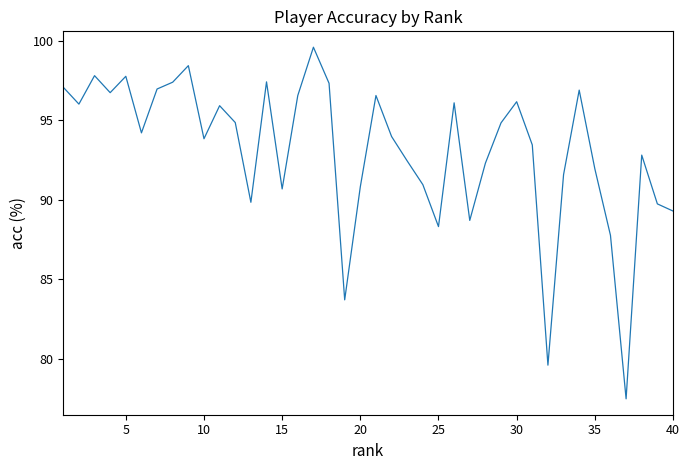

What is the difference between the maximum and minimum values?

22.1